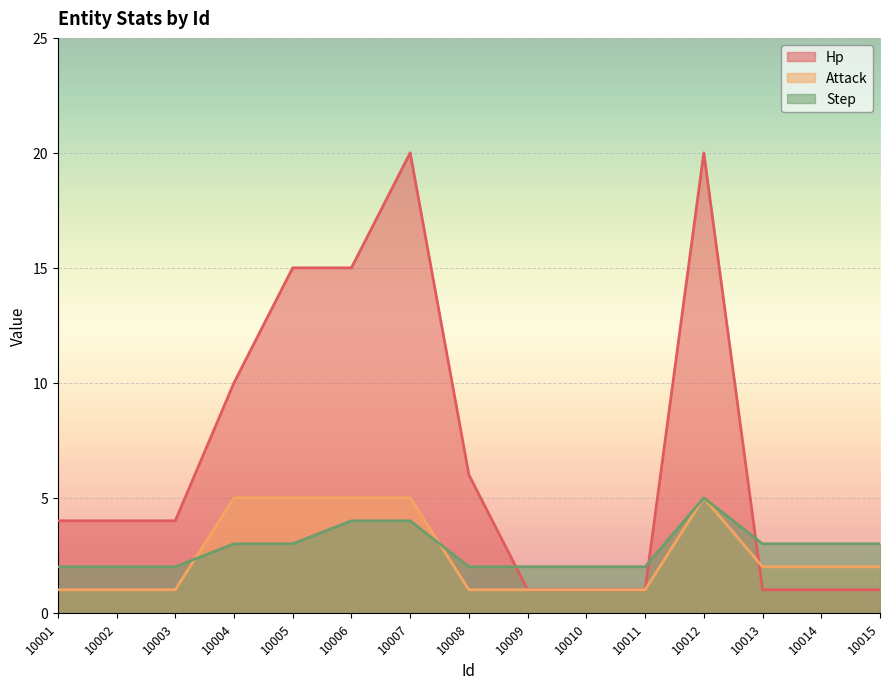

Is the value of Attack at 10012 greater than the value of Step at 10011?

Yes